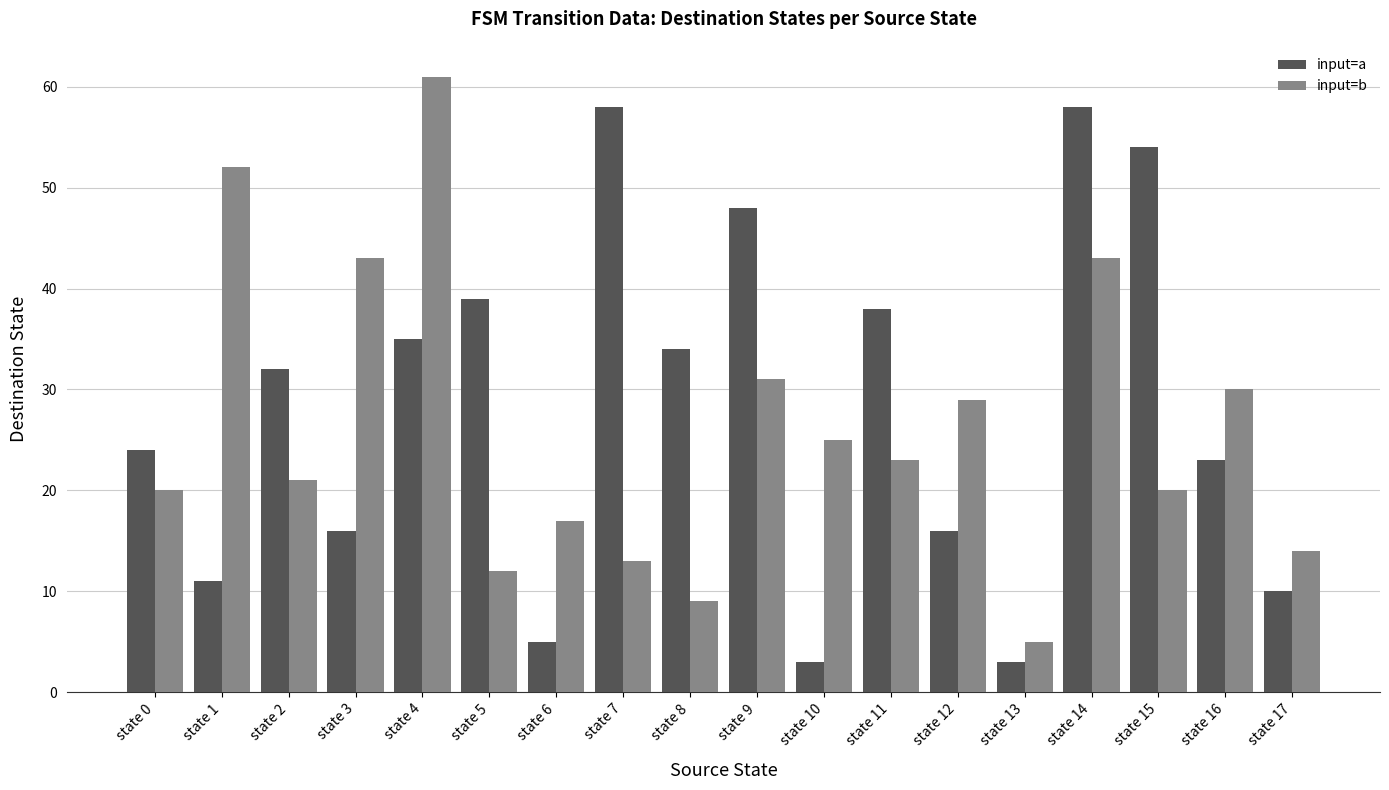

Between state 10 and state 13, which series saw the biggest shift?

input=b